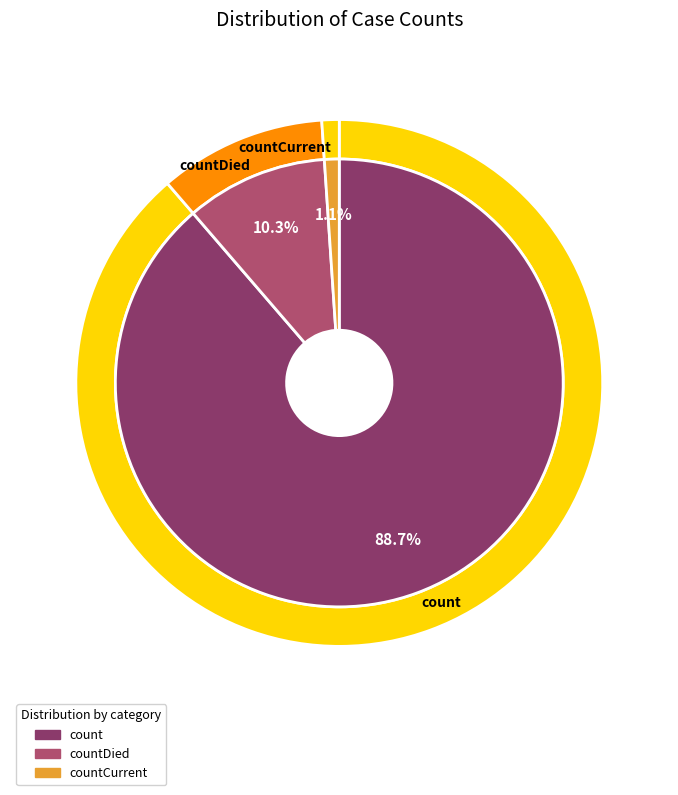

What portion of the pie excludes countDied?

89.7%